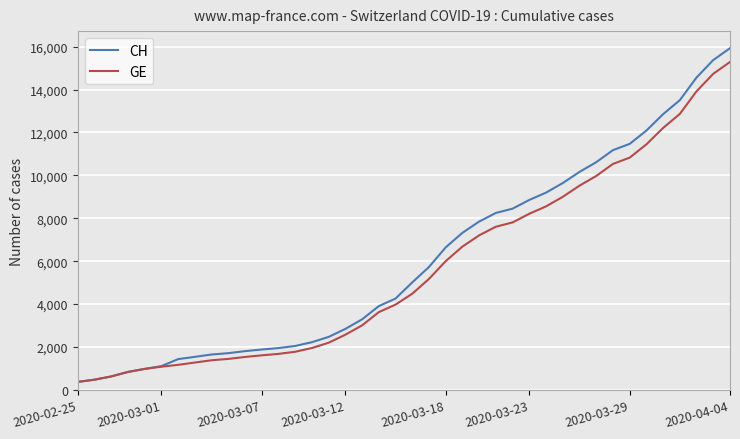

Which series has the largest range (max minus min)?

CH